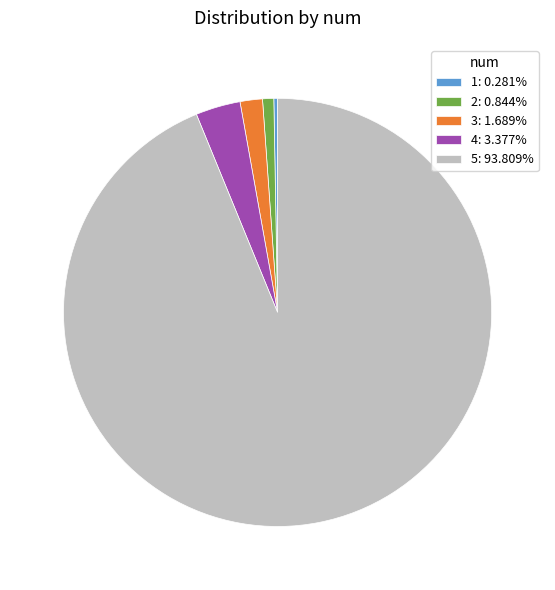

How many slices are in this pie chart?

5